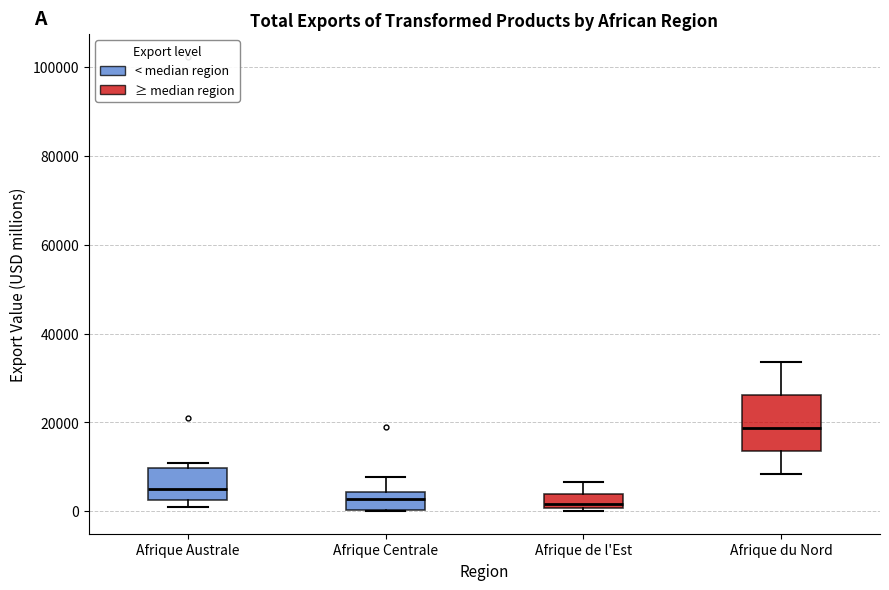

Reading left to right, read every box against the y-axis: the position of its median line, the range the box covers, and the ends of its whiskers. The values are not printed on the chart, so give them approximately, as read against the axis.

Afrique Australe: median 4000, box 2000 to 10000, whiskers 0 to 10000 (just above the box's upper edge)
Afrique Centrale: median 2000, box 0 to 4000, whiskers 0 to 8000
Afrique de l'Est: median 2000, box 0 to 4000, whiskers 0 (just below the box's lower edge) to 6000
Afrique du Nord: median 18000, box 14000 to 26000, whiskers 8000 to 34000